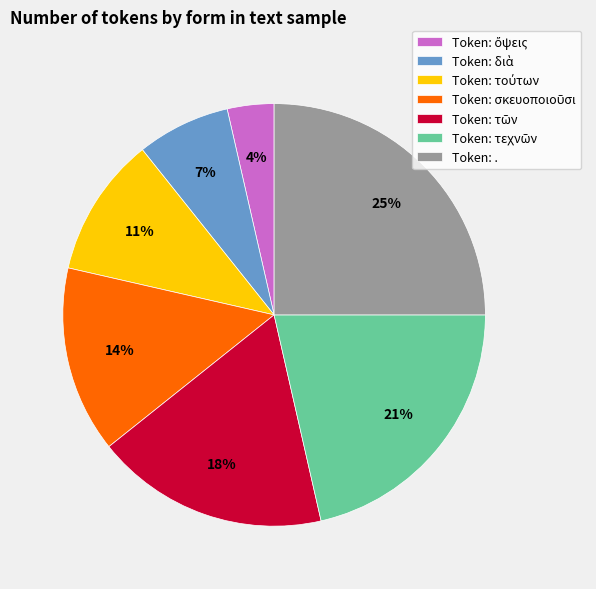

To the nearest percent, what portion does Token: . represent?

25%